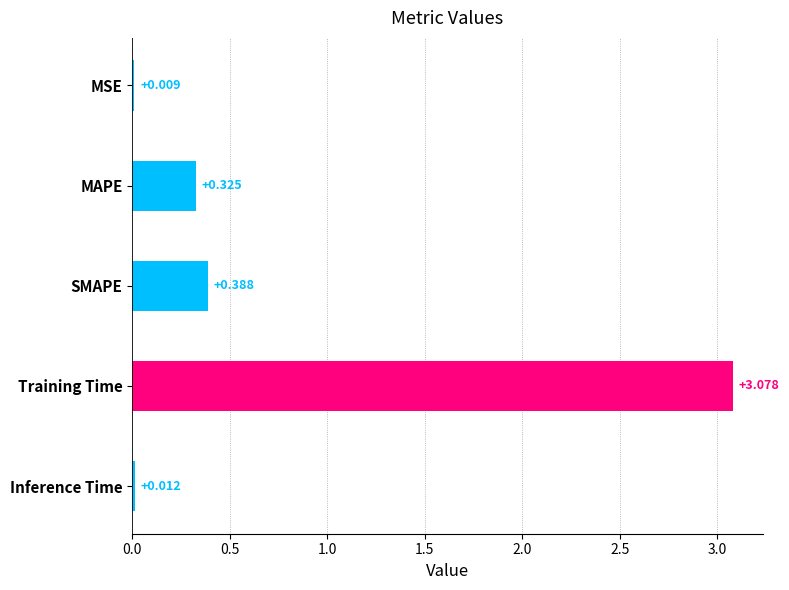

Where is the data nearest to the value 1?

SMAPE